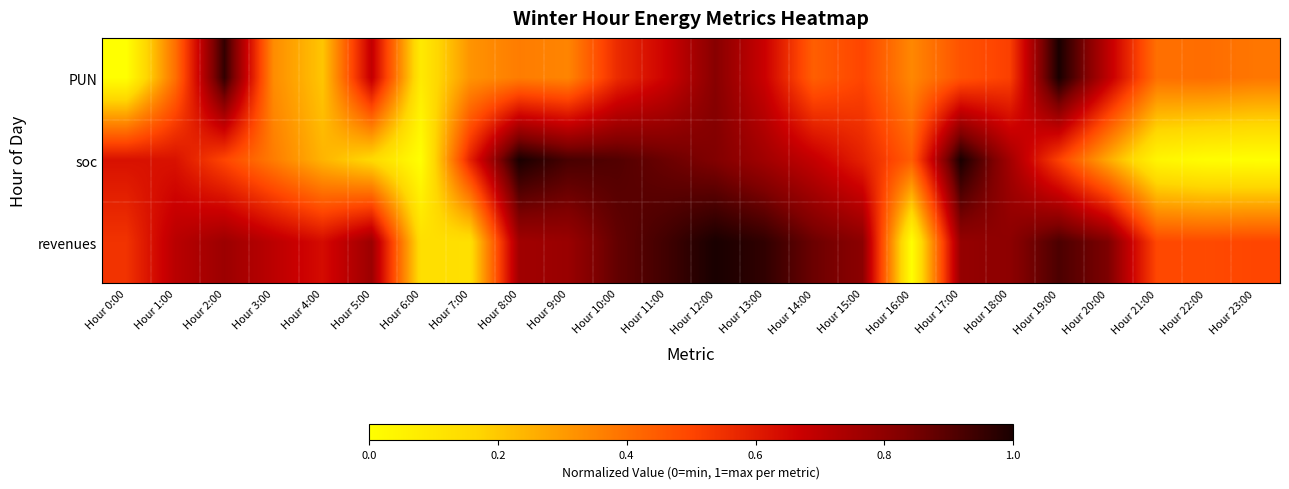

Rank the series by their average value, from highest to lowest.

revenues, soc, PUN